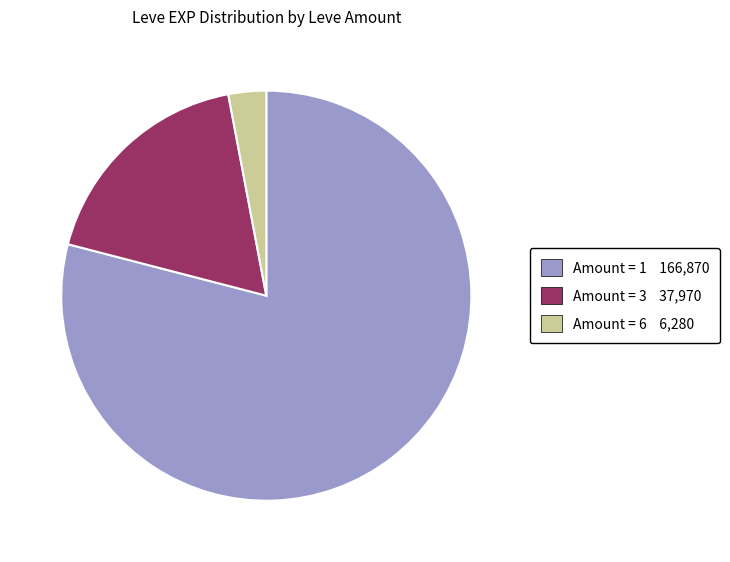

Rank the categories by value from lowest to highest.

Amount = 6 6,280, Amount = 3 37,970, Amount = 1 166,870